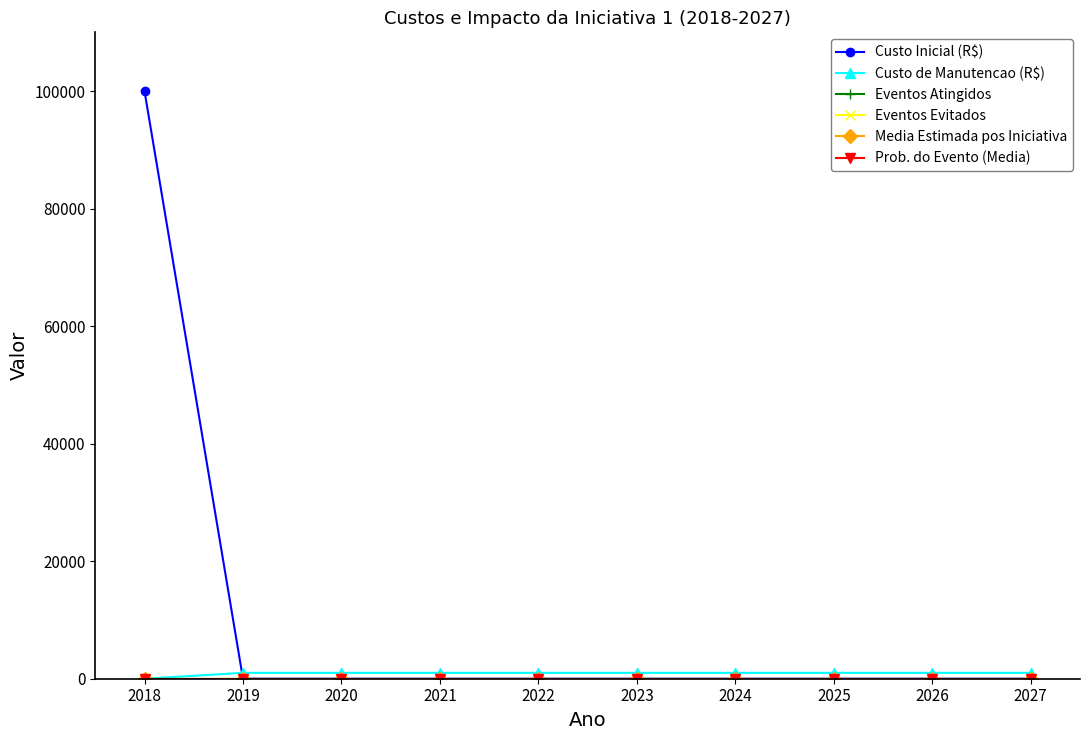

At which category is the sum across all series the highest?

2018